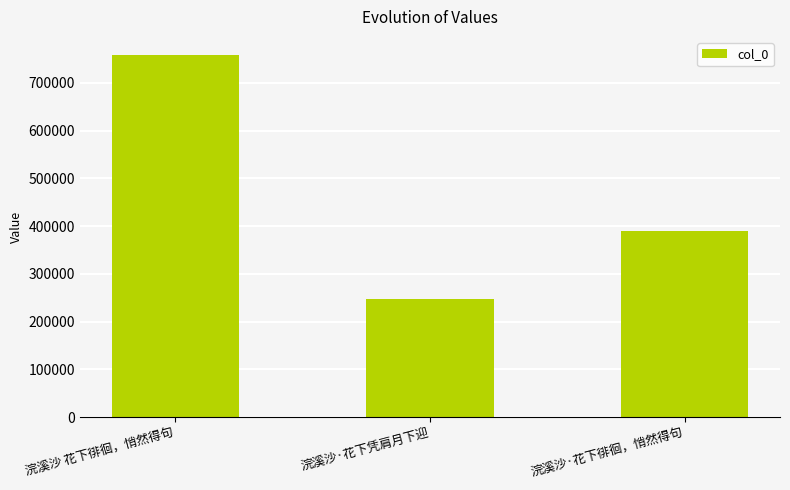

Where is the data nearest to the value 502613?

浣溪沙·花下徘徊，悄然得句